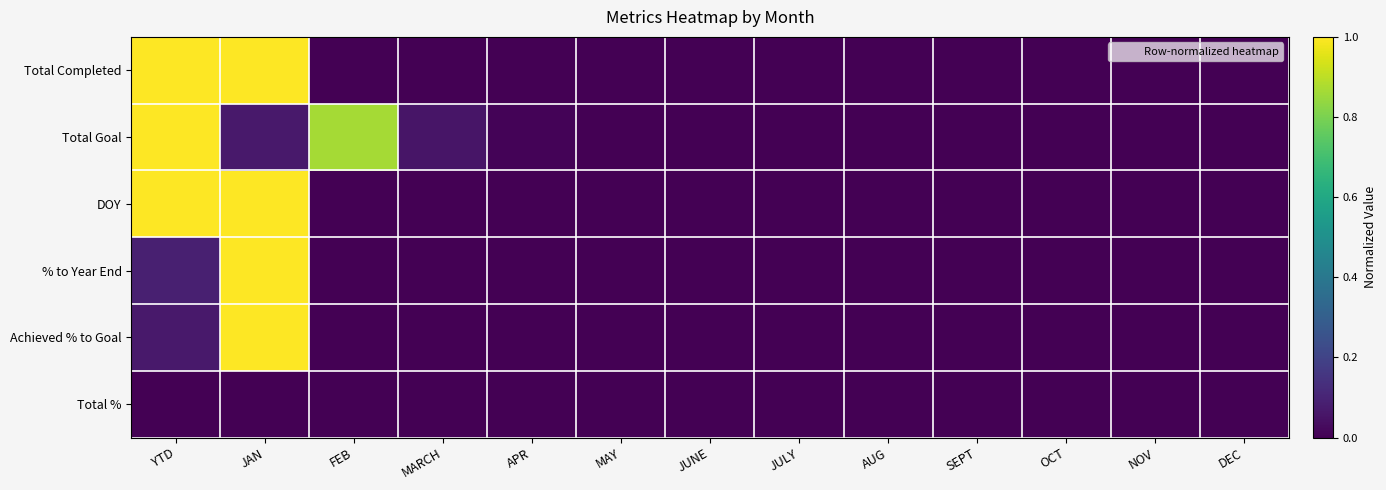

Reading left to right, what are all the values shown in this chart?

Total Completed: YTD=1.0	JAN=1.0	FEB=0.0	MARCH=0.0	APR=0.0	MAY=0.0	JUNE=0.0	JULY=0.0	AUG=0.0	SEPT=0.0	OCT=0.0	NOV=0.0	DEC=0.0
Total Goal: YTD=1.0	JAN=0.1	FEB=0.9	MARCH=0.1	APR=0.0	MAY=0.0	JUNE=0.0	JULY=0.0	AUG=0.0	SEPT=0.0	OCT=0.0	NOV=0.0	DEC=0.0
DOY: YTD=1.0	JAN=1.0	FEB=0.0	MARCH=0.0	APR=0.0	MAY=0.0	JUNE=0.0	JULY=0.0	AUG=0.0	SEPT=0.0	OCT=0.0	NOV=0.0	DEC=0.0
% to Year End: YTD=0.1	JAN=1.0	FEB=0.0	MARCH=0.0	APR=0.0	MAY=0.0	JUNE=0.0	JULY=0.0	AUG=0.0	SEPT=0.0	OCT=0.0	NOV=0.0	DEC=0.0
Achieved % to Goal: YTD=0.1	JAN=1.0	FEB=0.0	MARCH=0.0	APR=0.0	MAY=0.0	JUNE=0.0	JULY=0.0	AUG=0.0	SEPT=0.0	OCT=0.0	NOV=0.0	DEC=0.0
Total %: YTD=0.0	JAN=0.0	FEB=0.0	MARCH=0.0	APR=0.0	MAY=0.0	JUNE=0.0	JULY=0.0	AUG=0.0	SEPT=0.0	OCT=0.0	NOV=0.0	DEC=0.0